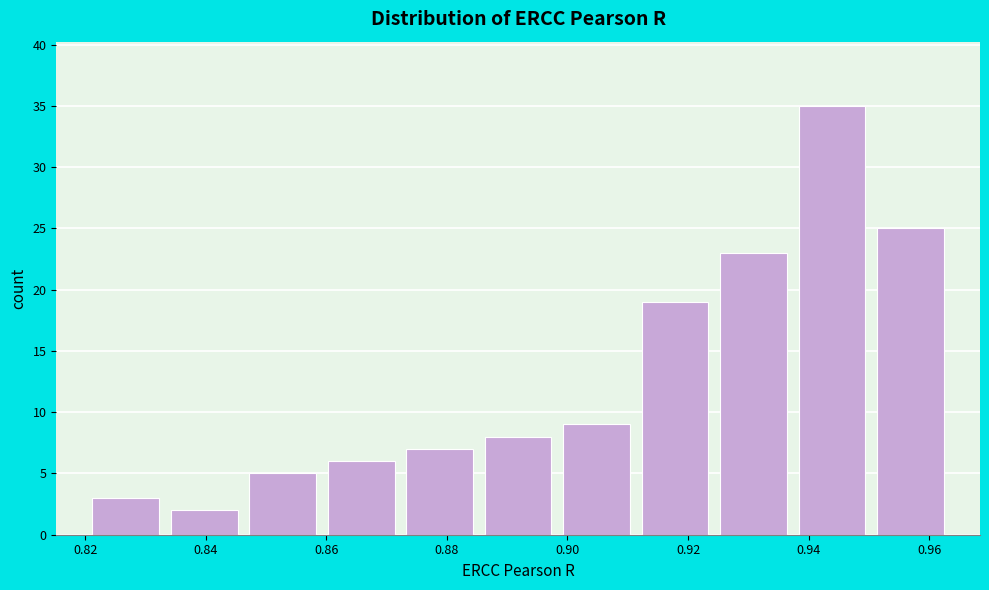

Which range on the x-axis has the tallest bar?

0.938 to 0.950